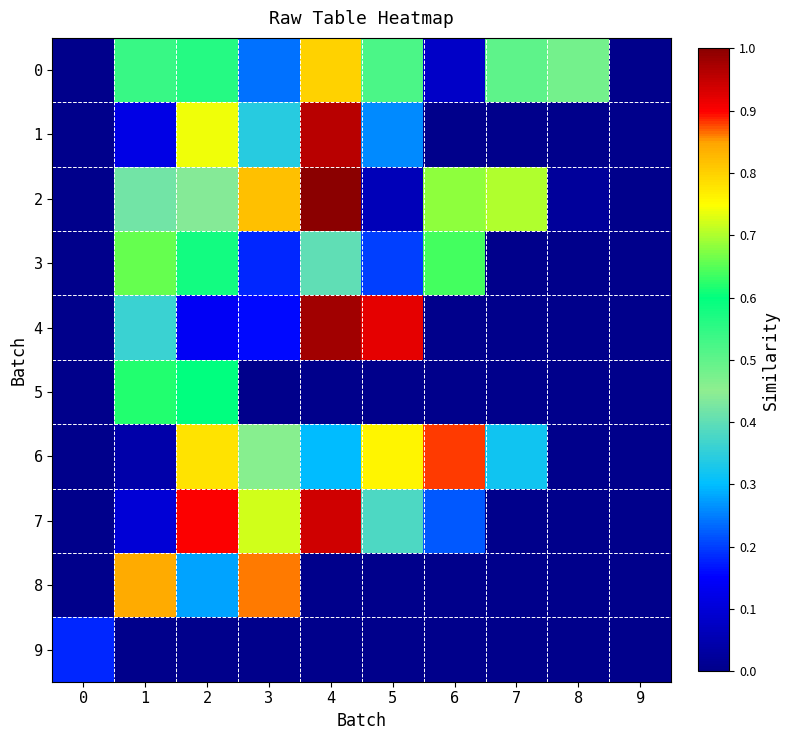

Reading right to left, list all the values displayed in this chart.

0: 9=0.0	8=0.5	7=0.5	6=0.1	5=0.5	4=0.8	3=0.2	2=0.6	1=0.5	0=0.0
1: 9=0.0	8=0.0	7=0.0	6=0.0	5=0.3	4=1.0	3=0.3	2=0.7	1=0.1	0=0.0
2: 9=0.0	8=0.0	7=0.7	6=0.7	5=0.1	4=1.0	3=0.8	2=0.4	1=0.4	0=0.0
3: 9=0.0	8=0.0	7=0.0	6=0.6	5=0.2	4=0.4	3=0.2	2=0.6	1=0.7	0=0.0
4: 9=0.0	8=0.0	7=0.0	6=0.0	5=0.9	4=1.0	3=0.2	2=0.1	1=0.4	0=0.0
5: 9=0.0	8=0.0	7=0.0	6=0.0	5=0.0	4=0.0	3=0.0	2=0.6	1=0.6	0=0.0
6: 9=0.0	8=0.0	7=0.3	6=0.9	5=0.8	4=0.3	3=0.5	2=0.8	1=0.0	0=0.0
7: 9=0.0	8=0.0	7=0.0	6=0.2	5=0.4	4=0.9	3=0.7	2=0.9	1=0.1	0=0.0
8: 9=0.0	8=0.0	7=0.0	6=0.0	5=0.0	4=0.0	3=0.9	2=0.3	1=0.8	0=0.0
9: 9=0.0	8=0.0	7=0.0	6=0.0	5=0.0	4=0.0	3=0.0	2=0.0	1=0.0	0=0.2